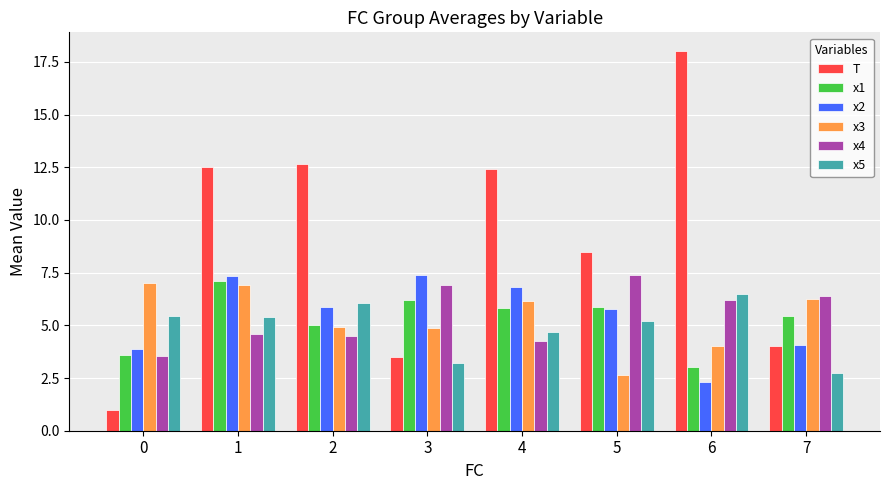

Where is x1 nearest to the value 5?

2